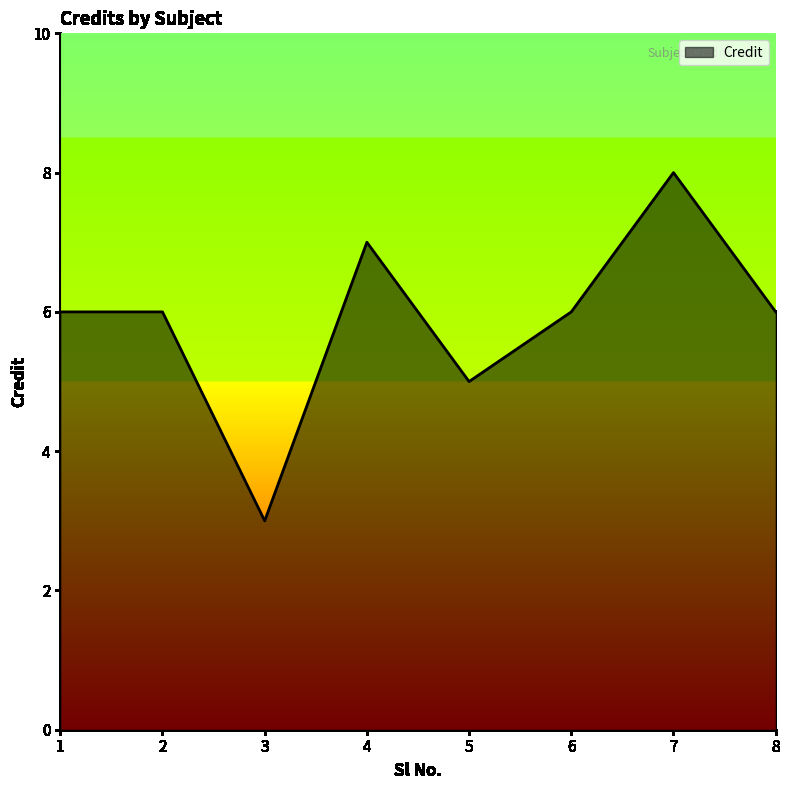

The chart shows a value of 1 at 5. True or false?

False